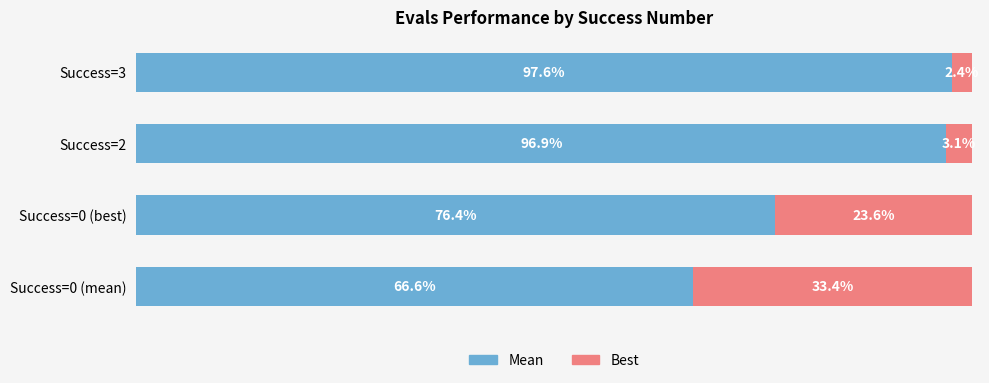

What is the average value of the Mean series?

84.4